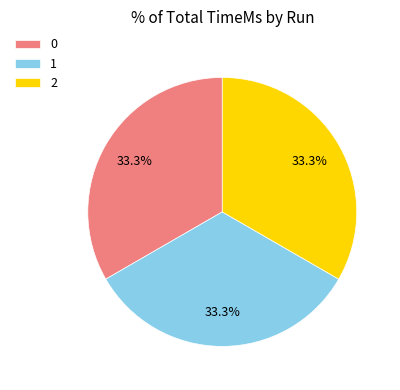

To the nearest percent, what portion does 2 represent?

33%